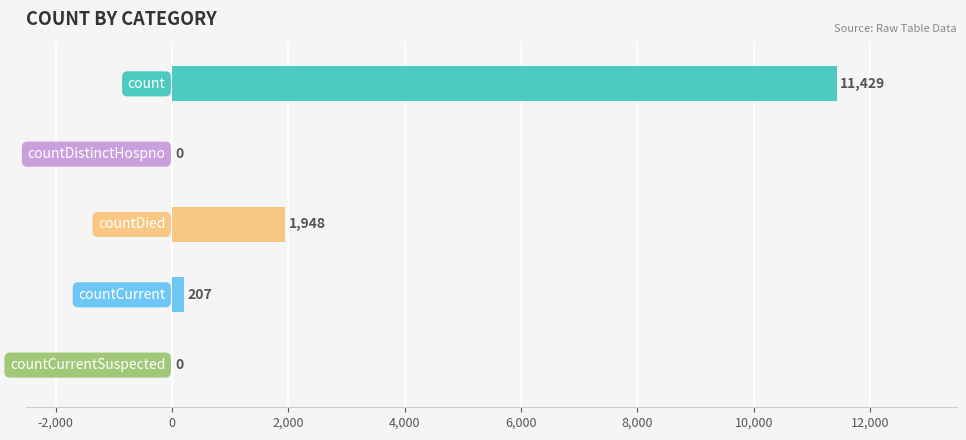

Rank the categories by value from lowest to highest.

countDistinctHospno, countCurrentSuspected, countCurrent, countDied, count